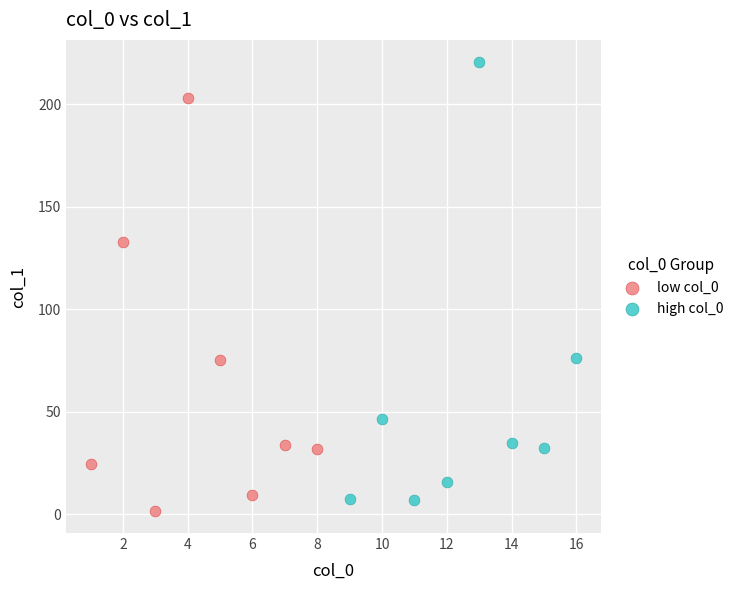

Which series reaches the maximum Y coordinate?

high col_0